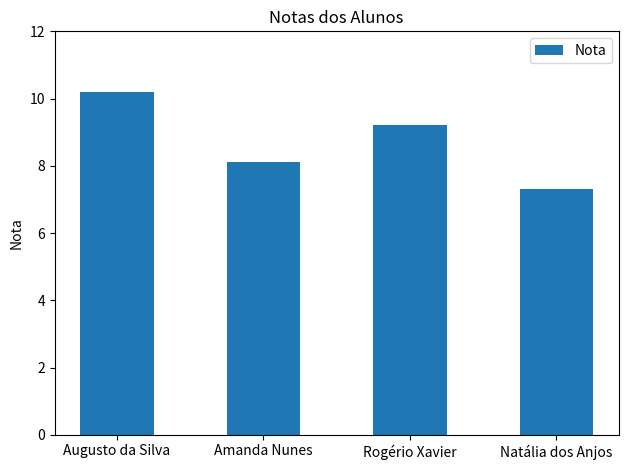

True or false: the data shows 3.7 at Natália dos Anjos.

False